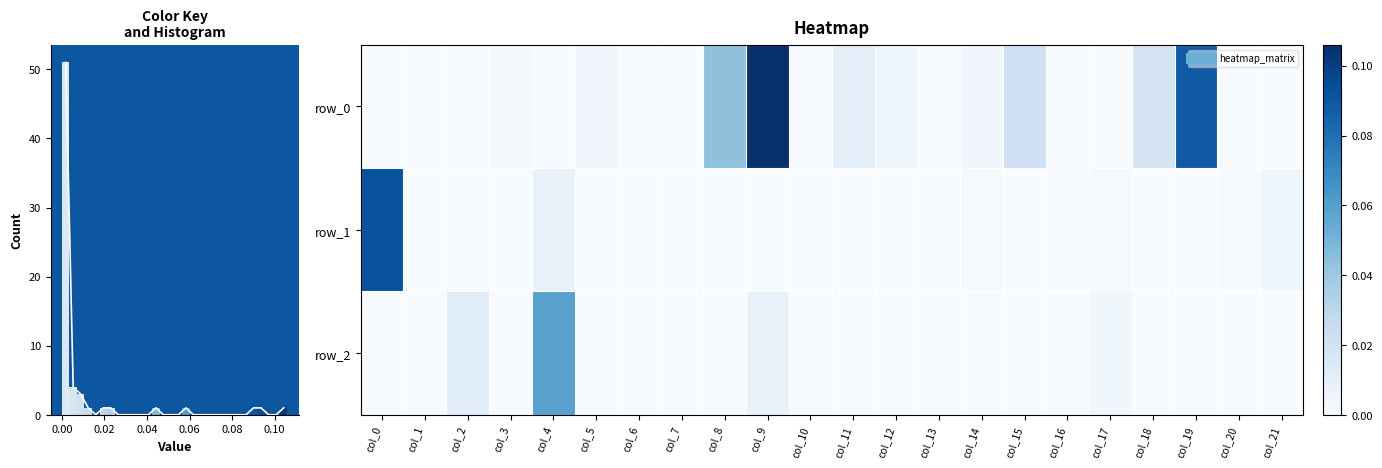

At which category is the sum across all series the highest?

col_9